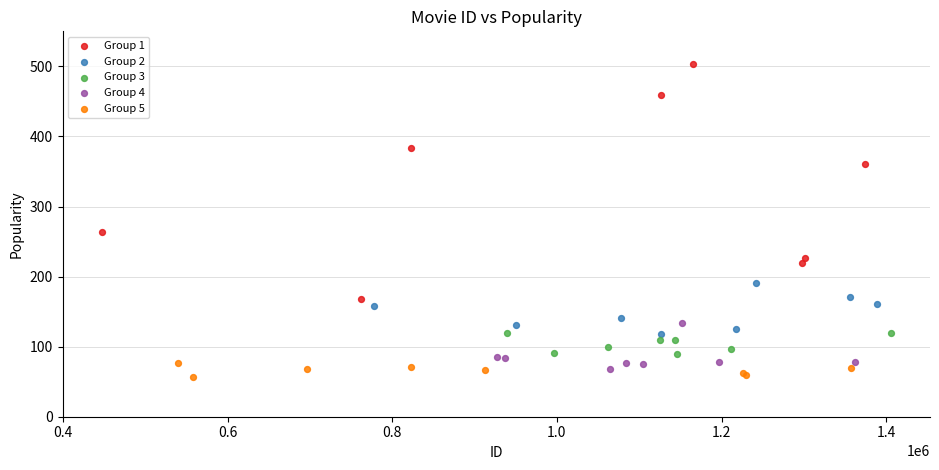

Which series has the widest spread of Y values?

Group 1